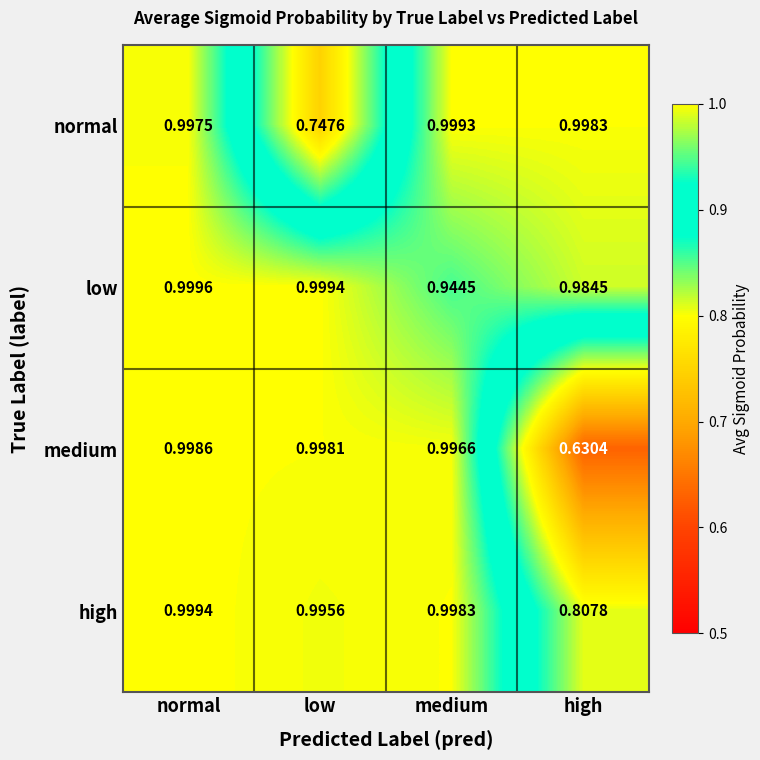

At which category is the sum across all series the highest?

normal